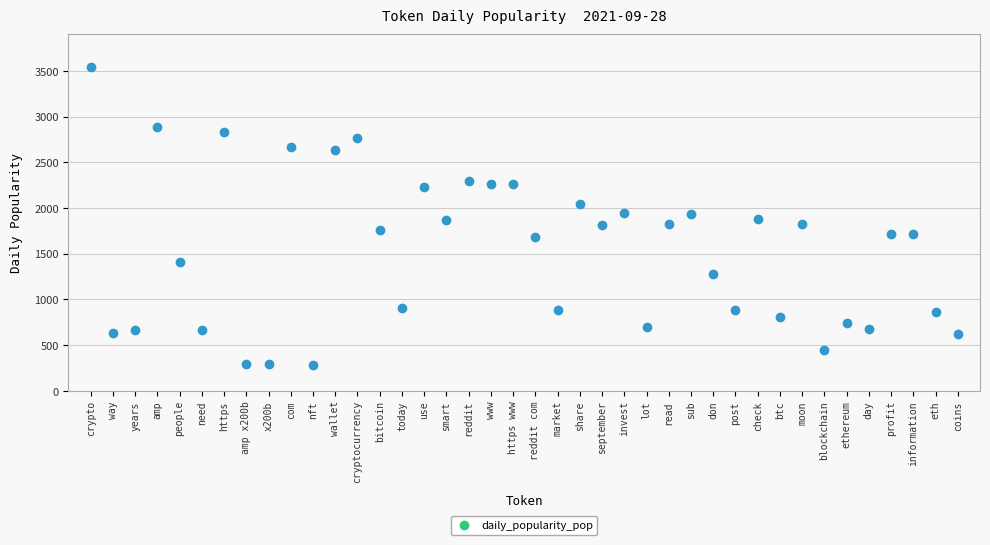

What is the range of Y values (max minus min)?

3265.3